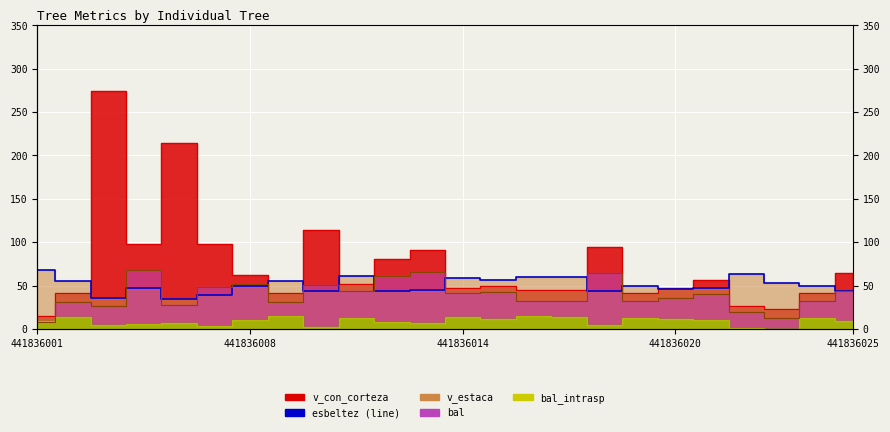

Which label corresponds to the smallest value in the chart?

441836001